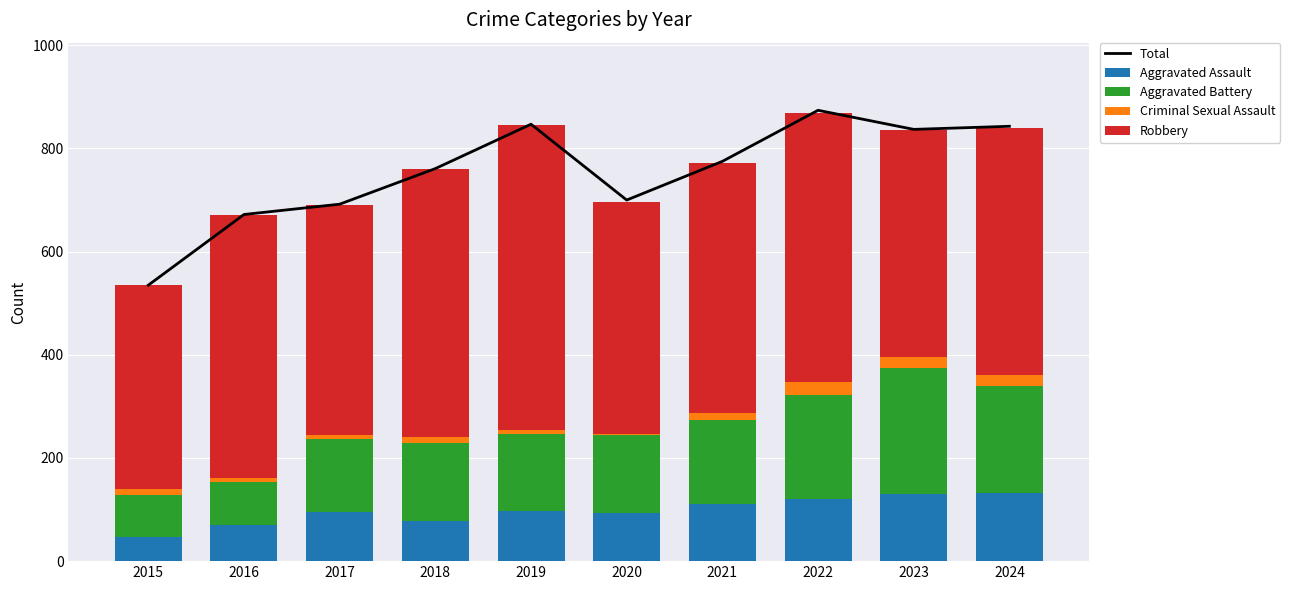

Between 2017 and 2021, which is larger?

2021